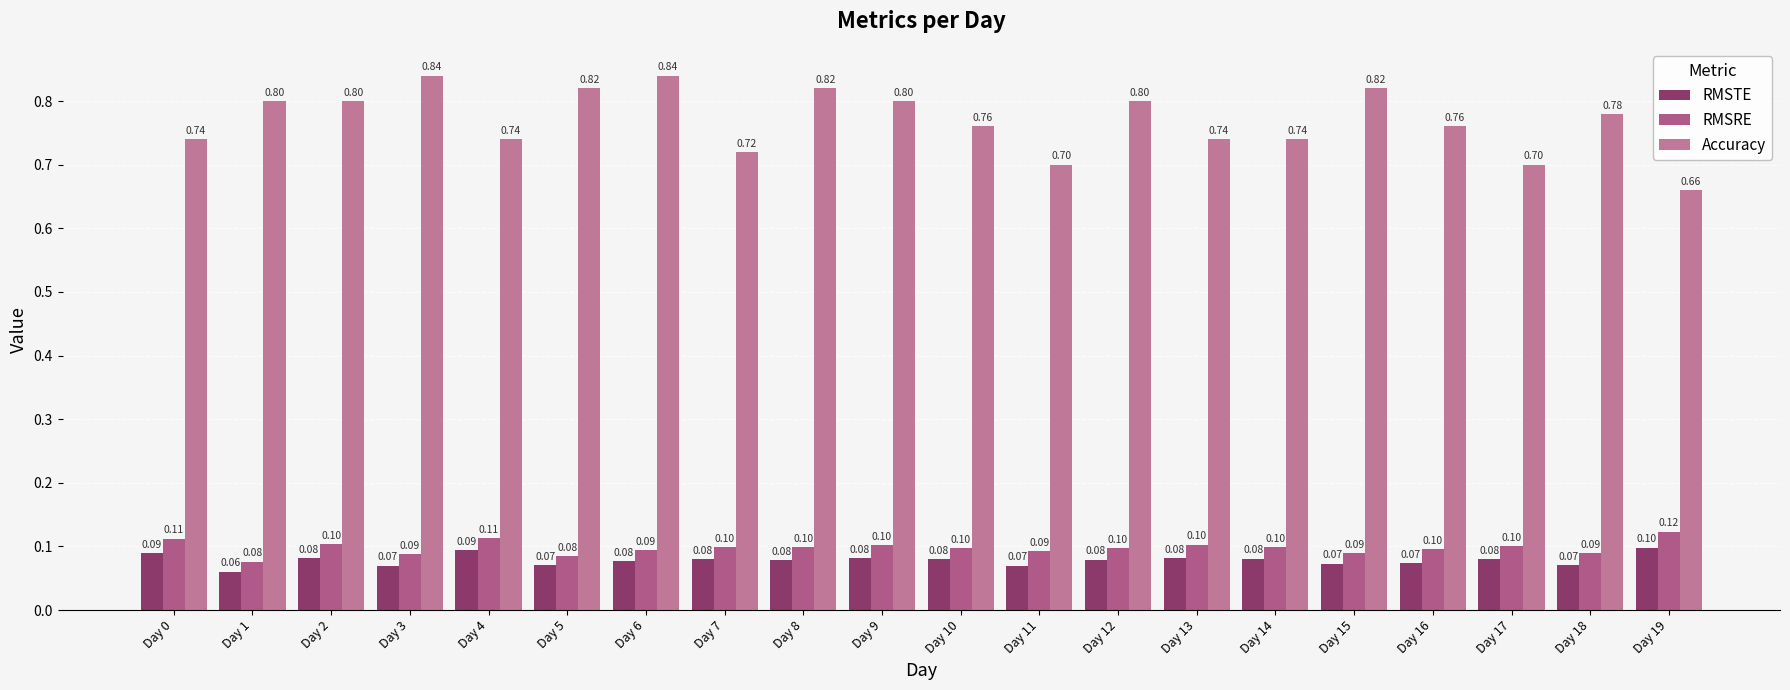

At Day 5, list the series in order from largest to smallest.

Accuracy, RMSRE, RMSTE